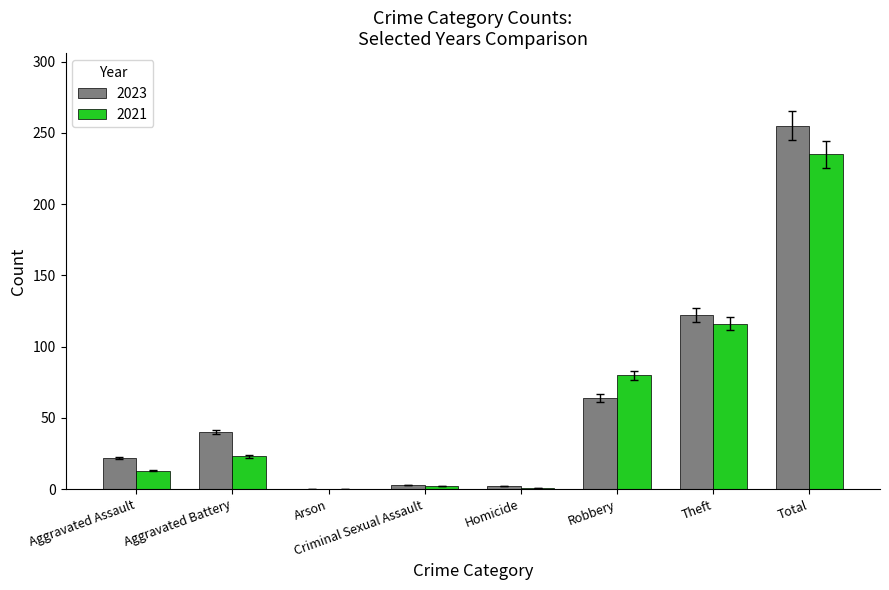

What are all the series names shown in the legend?

2023, 2021